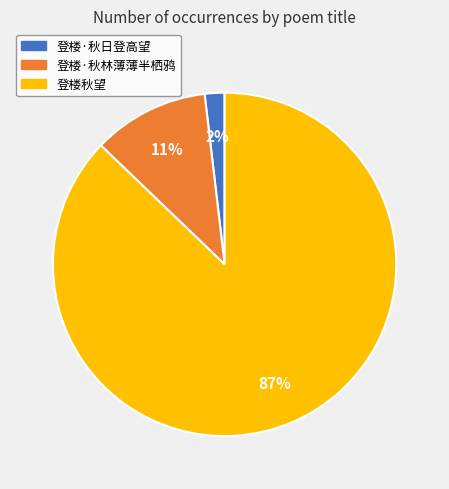

Is the sum of 登楼·秋林薄薄半栖鸦 and 登楼·秋日登高望 greater than half?

No